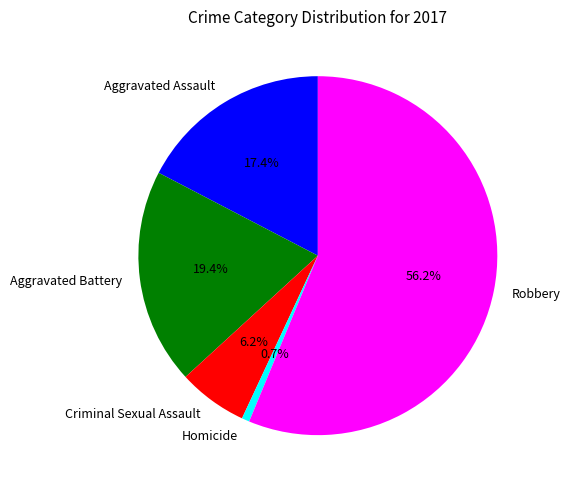

Rank the categories by value from highest to lowest.

Robbery, Aggravated Battery, Aggravated Assault, Criminal Sexual Assault, Homicide